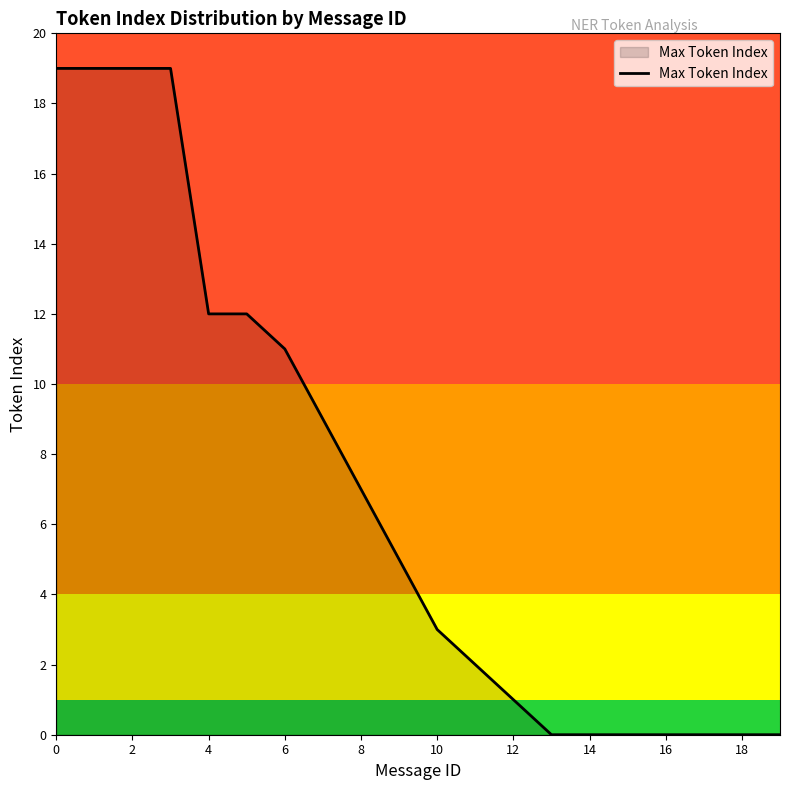

How many lines are shown in the chart?

1